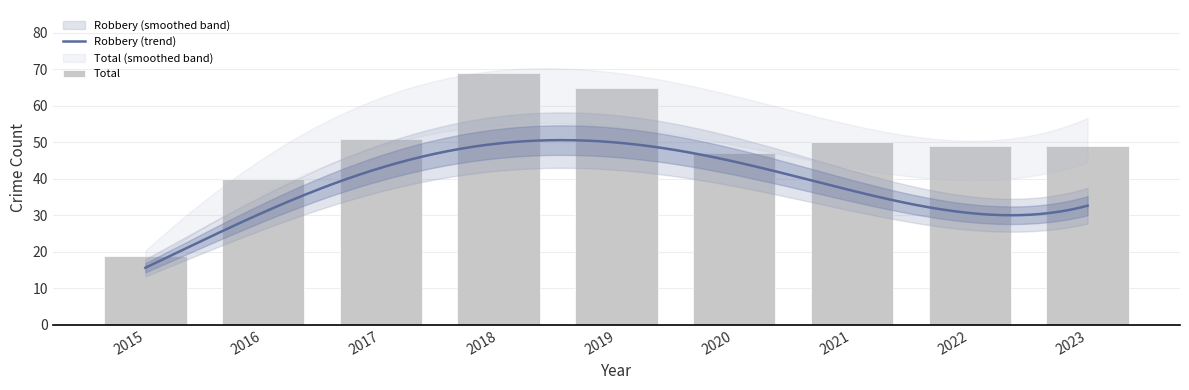

Does the chart contain any negative values?

No